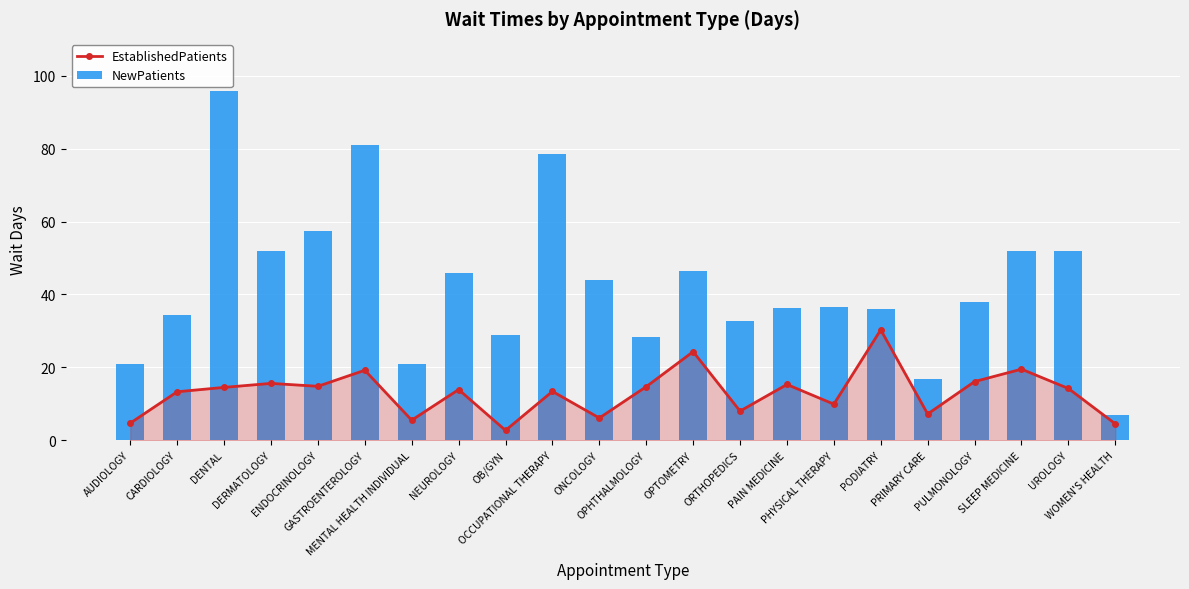

True or false: NewPatients has a value of 16.9 at PRIMARY CARE.

True